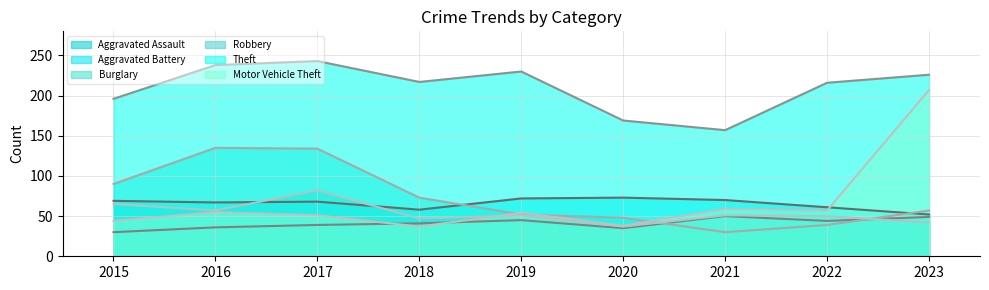

True or false: Burglary (line) and Theft (line) intersect in this chart.

False